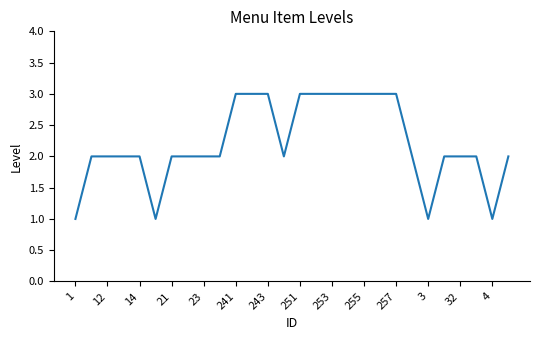

What is the greatest value displayed?

3